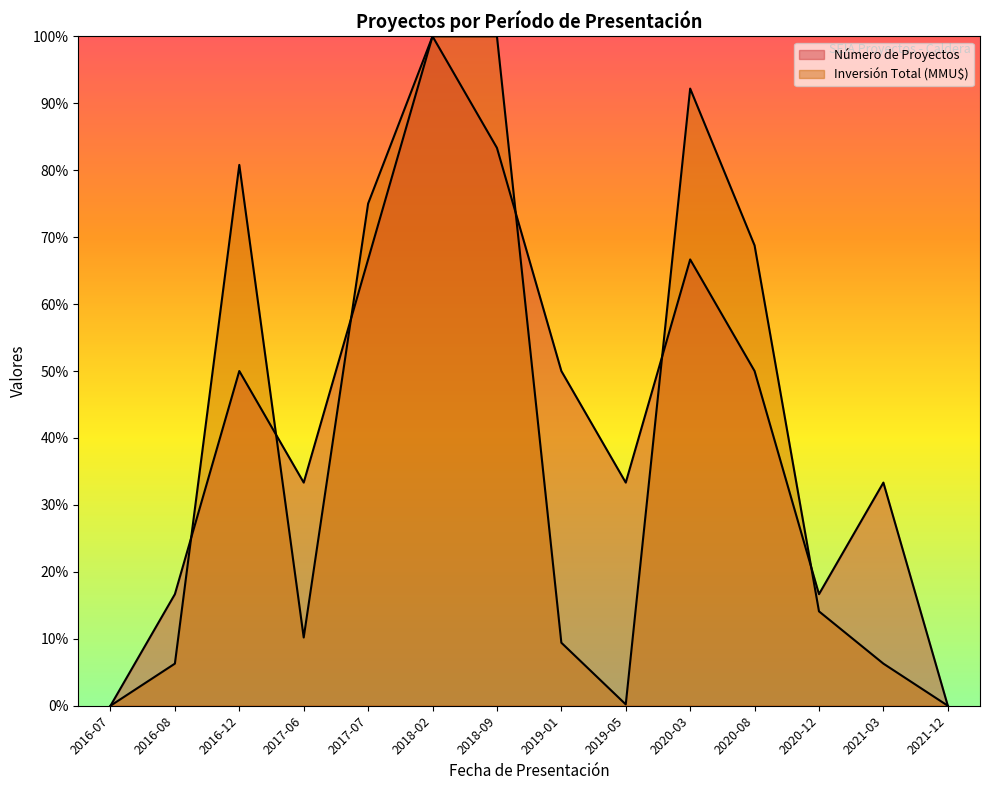

The value of Inversión Total (MMU$) at 2016-12 is 1.3. True or false?

False